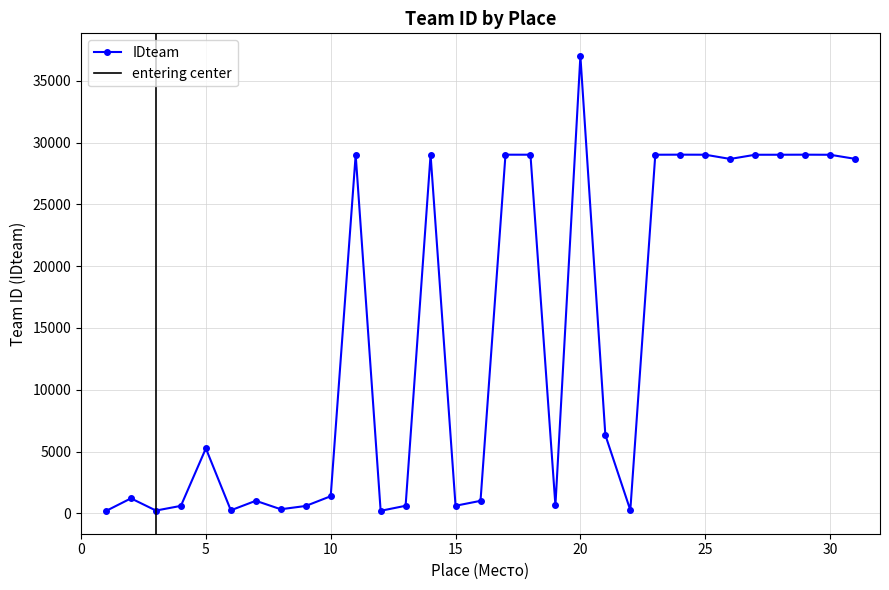

What is the smallest value displayed?

194